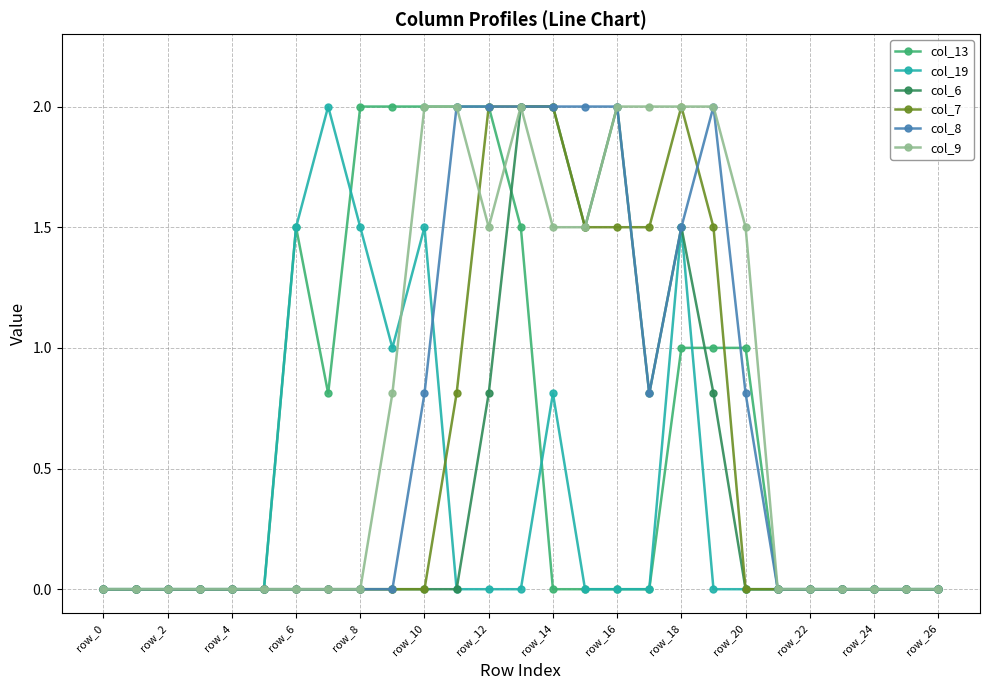

Which series has the largest total across all categories?

col_9